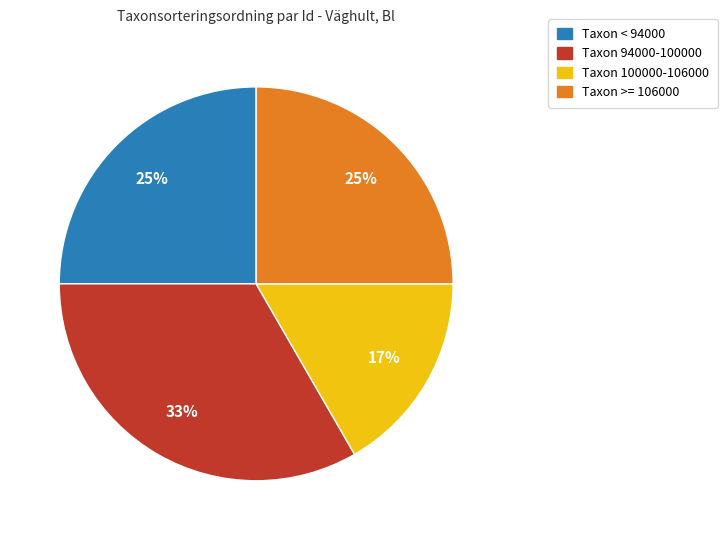

Does any single category account for the majority?

No